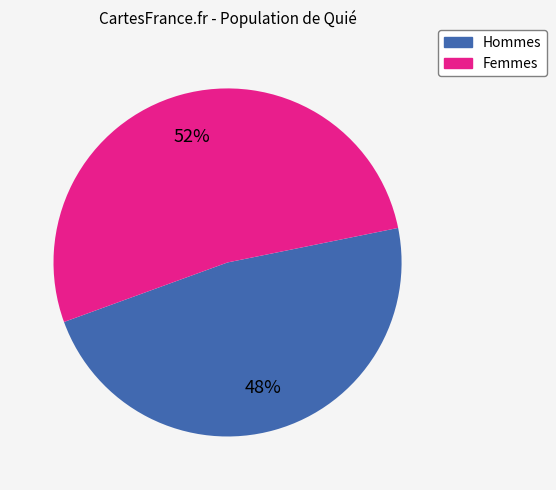

Is there a majority slice in this chart?

Yes